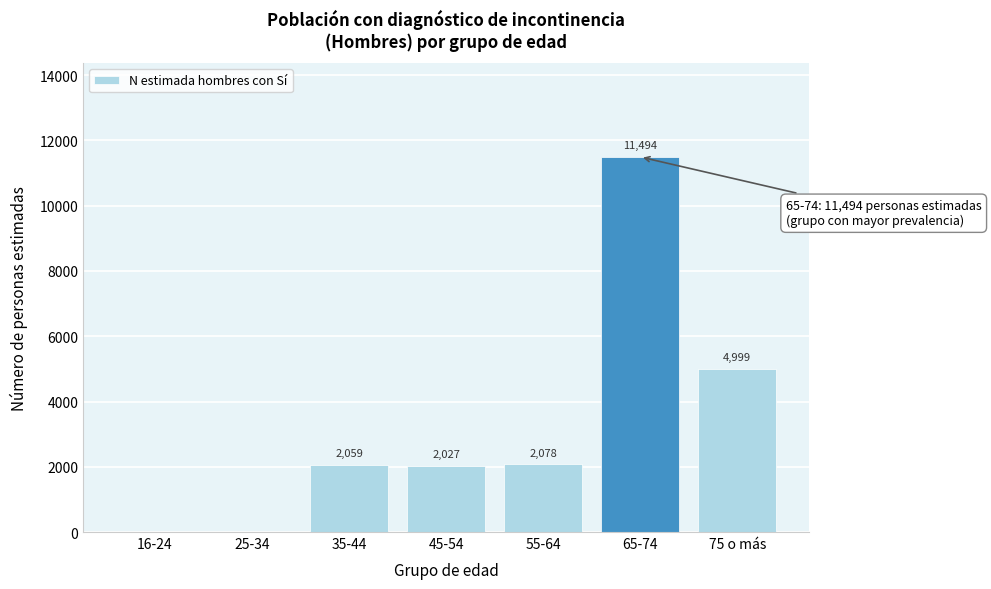

Reading left to right, transcribe all the data shown in this chart.

16-24=0	25-34=0	35-44=2059	45-54=2027	55-64=2078	65-74=11494	75 o más=4999